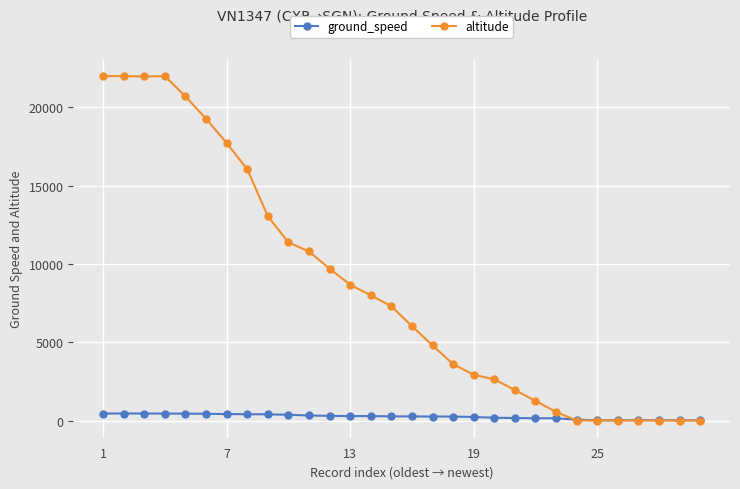

What is the maximum value shown in the chart?

22000